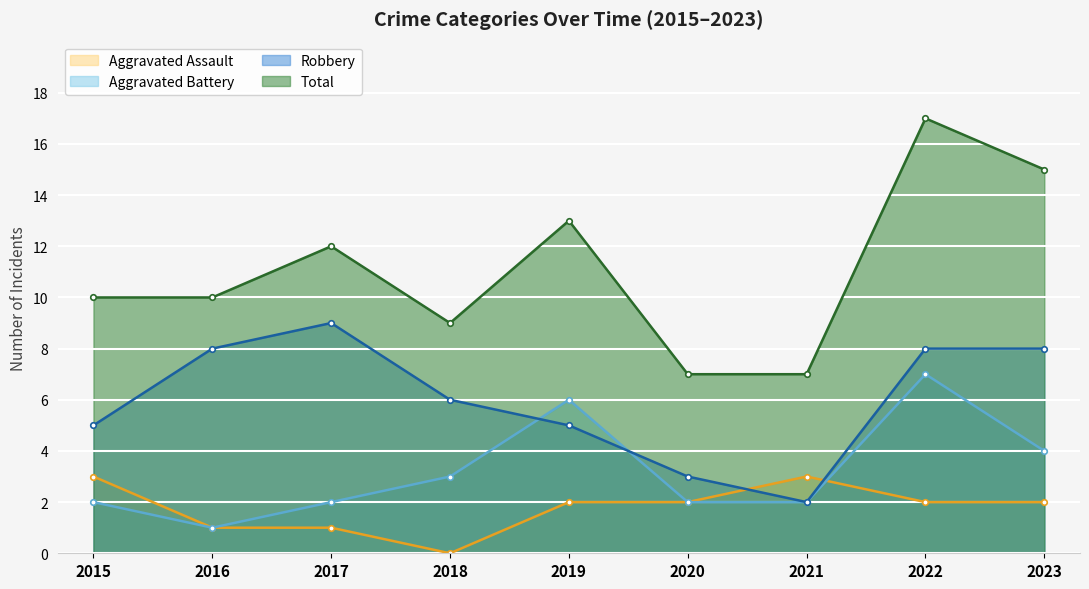

Which series has the largest range (max minus min)?

Total